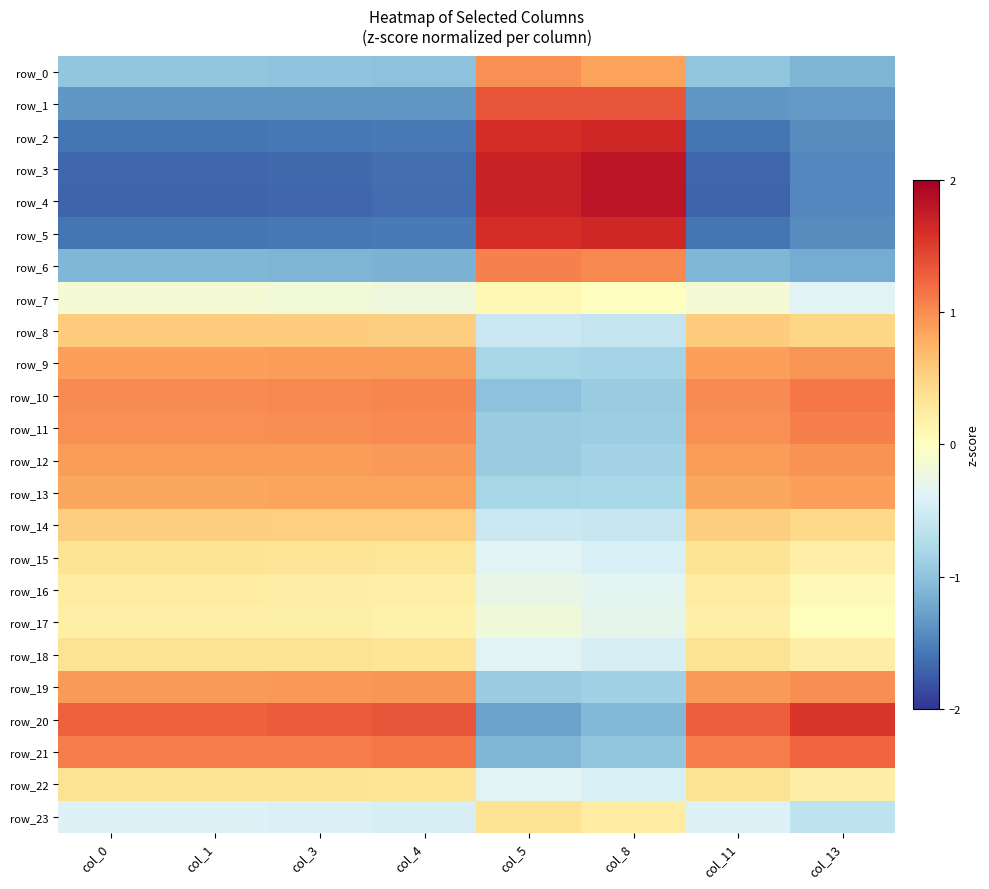

Which series changed the most between col_8 and col_11?

row_4